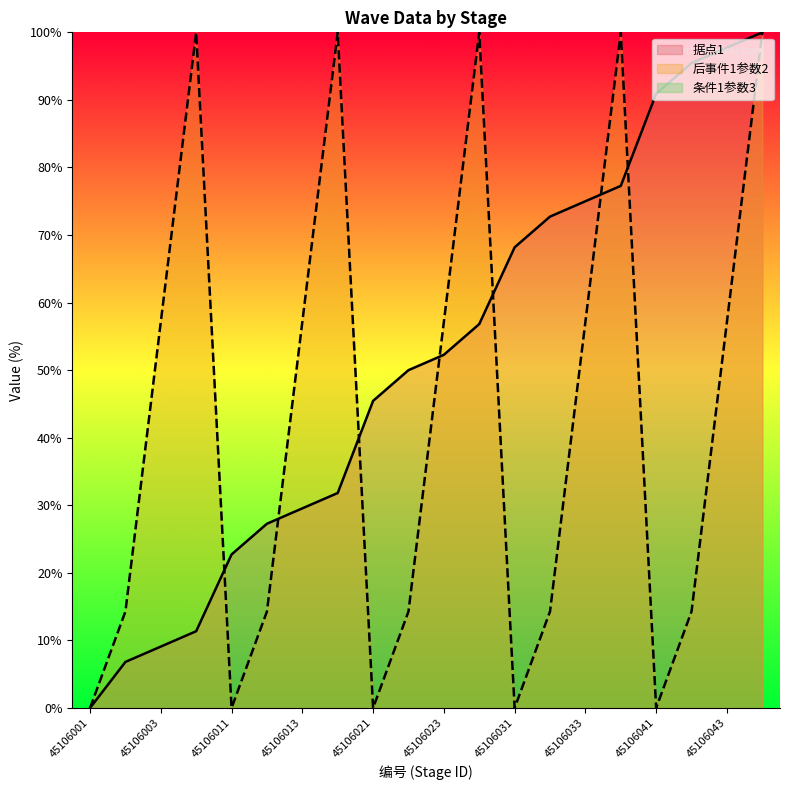

Does the chart have visible grid lines?

No